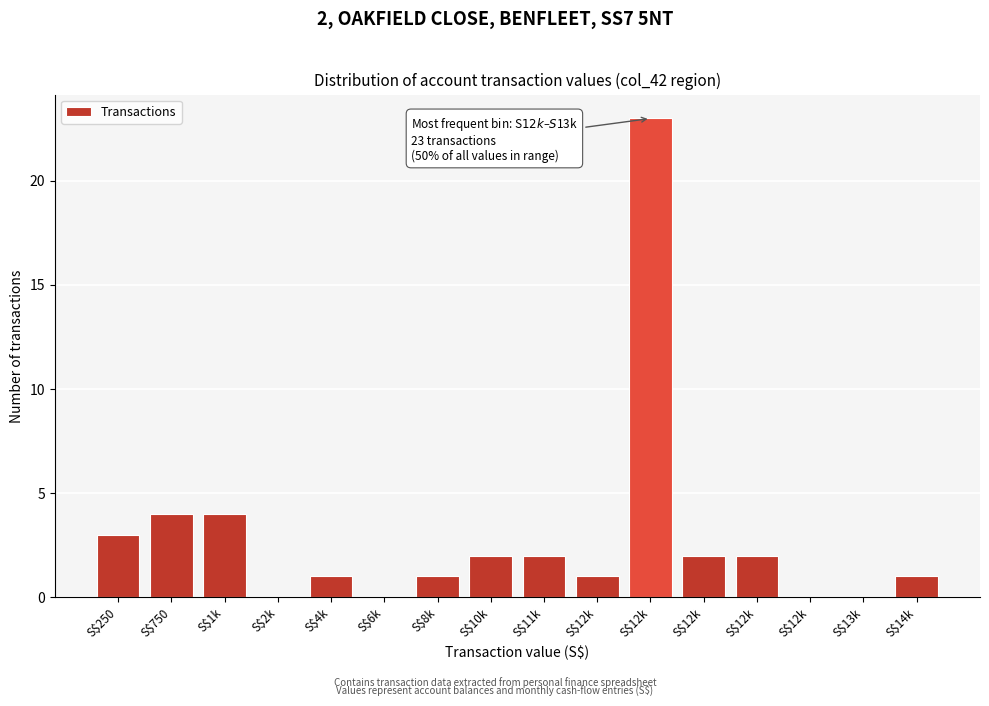

How many data points does each series have?

16